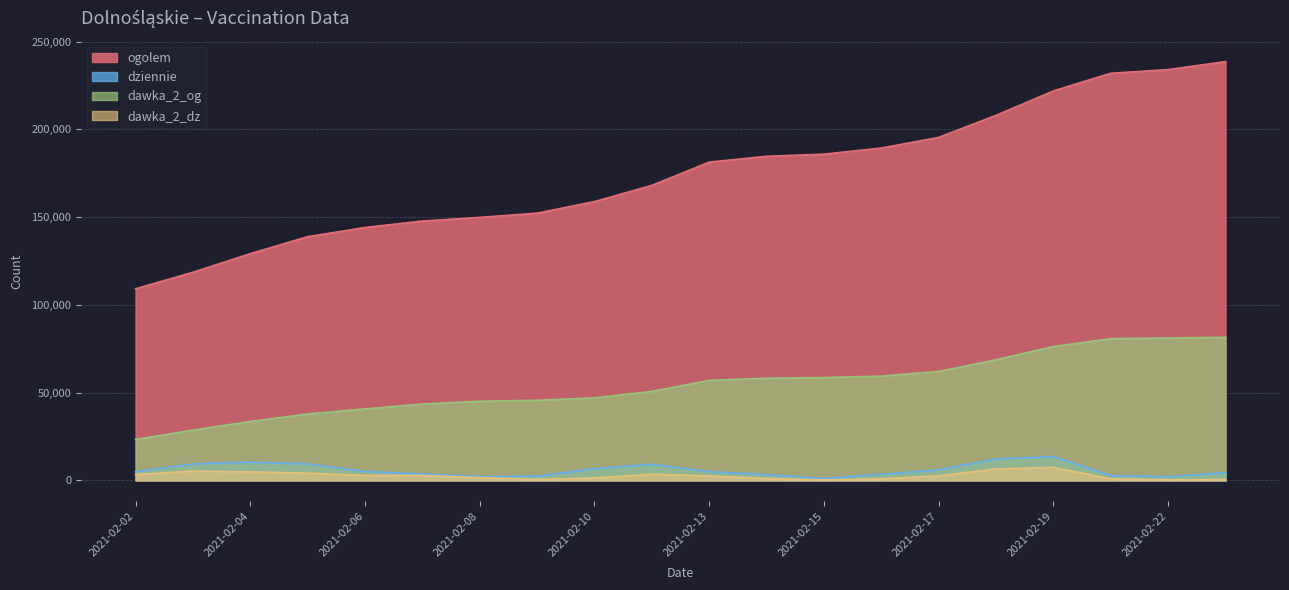

True or false: dziennie and dawka_2_og cross at least once.

False